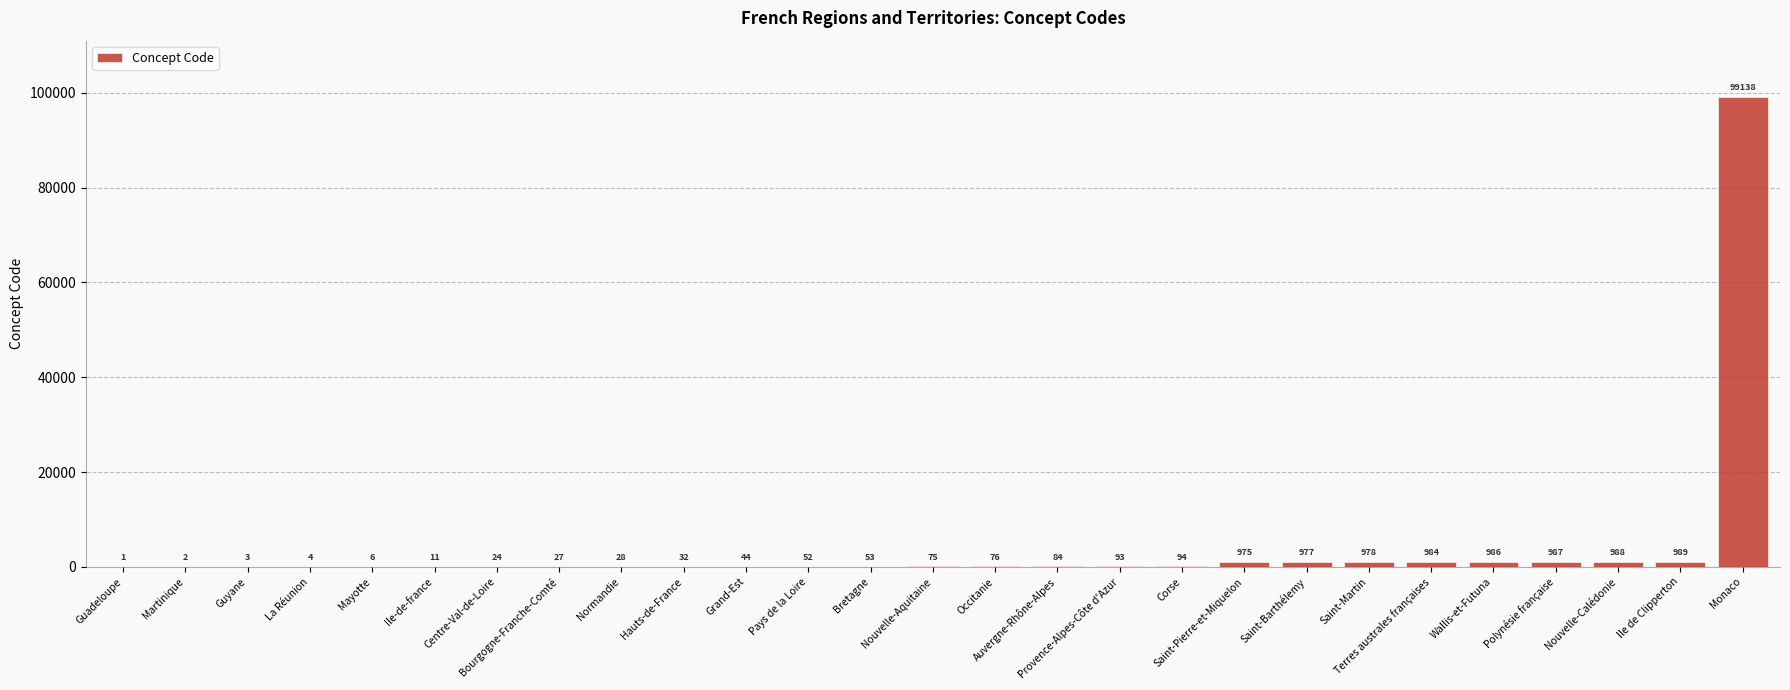

What is the greatest value displayed?

99138